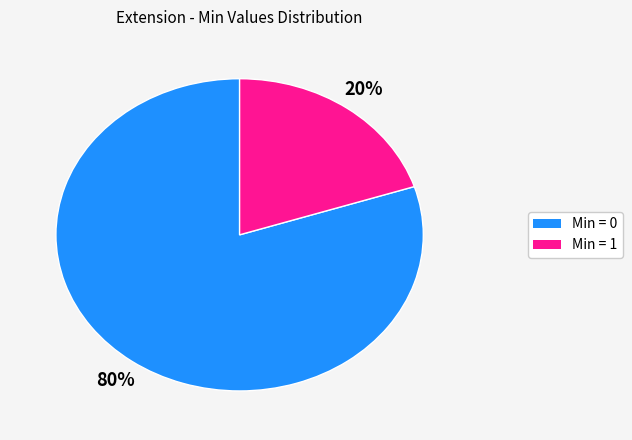

To the nearest percent, what is the difference between the largest and smallest slice percentages?

60%